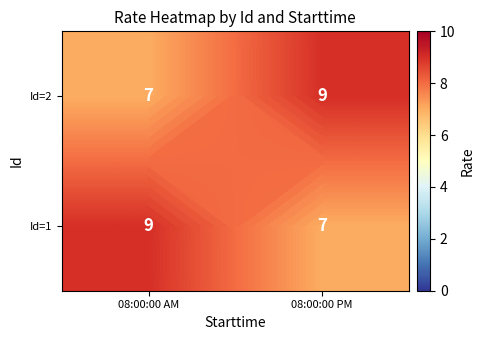

At which category is the sum across all series the highest?

08:00:00 AM